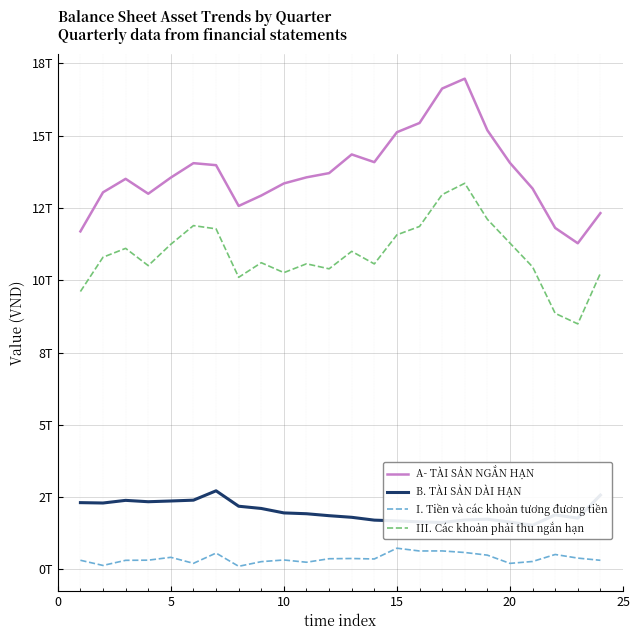

Is this an area chart (filled region under the line)?

No